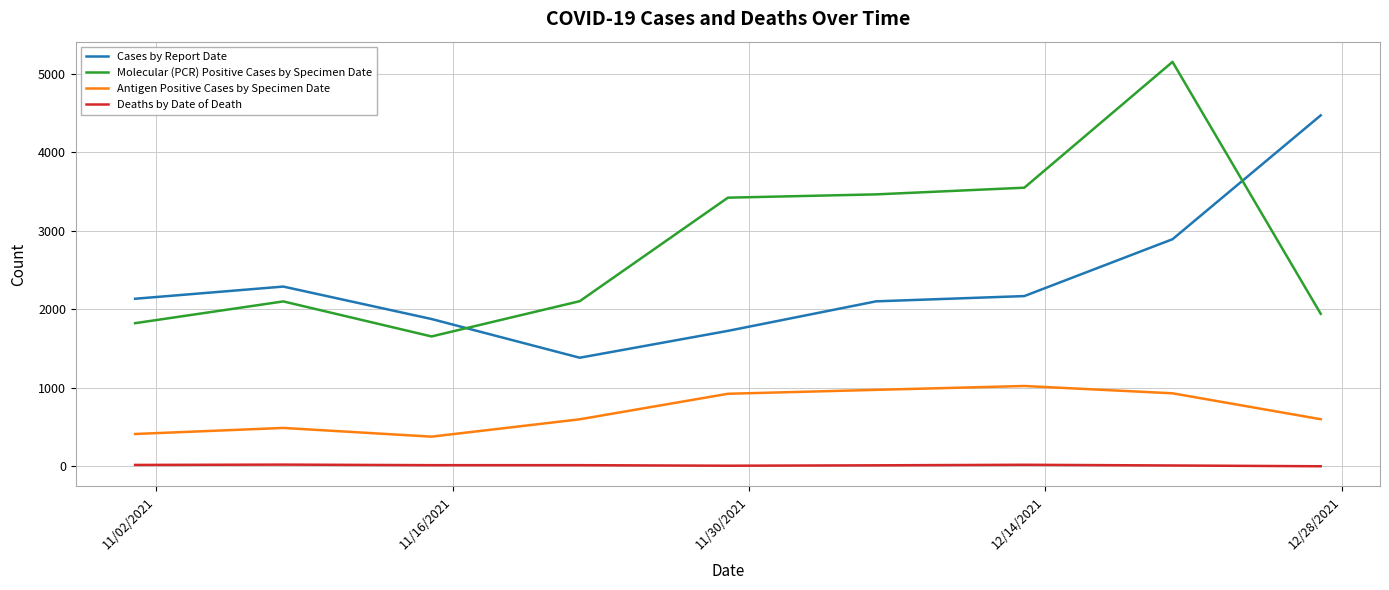

Rank the series by their maximum value, from highest to lowest.

Molecular (PCR) Positive Cases by Specimen Date, Cases by Report Date, Antigen Positive Cases by Specimen Date, Deaths by Date of Death